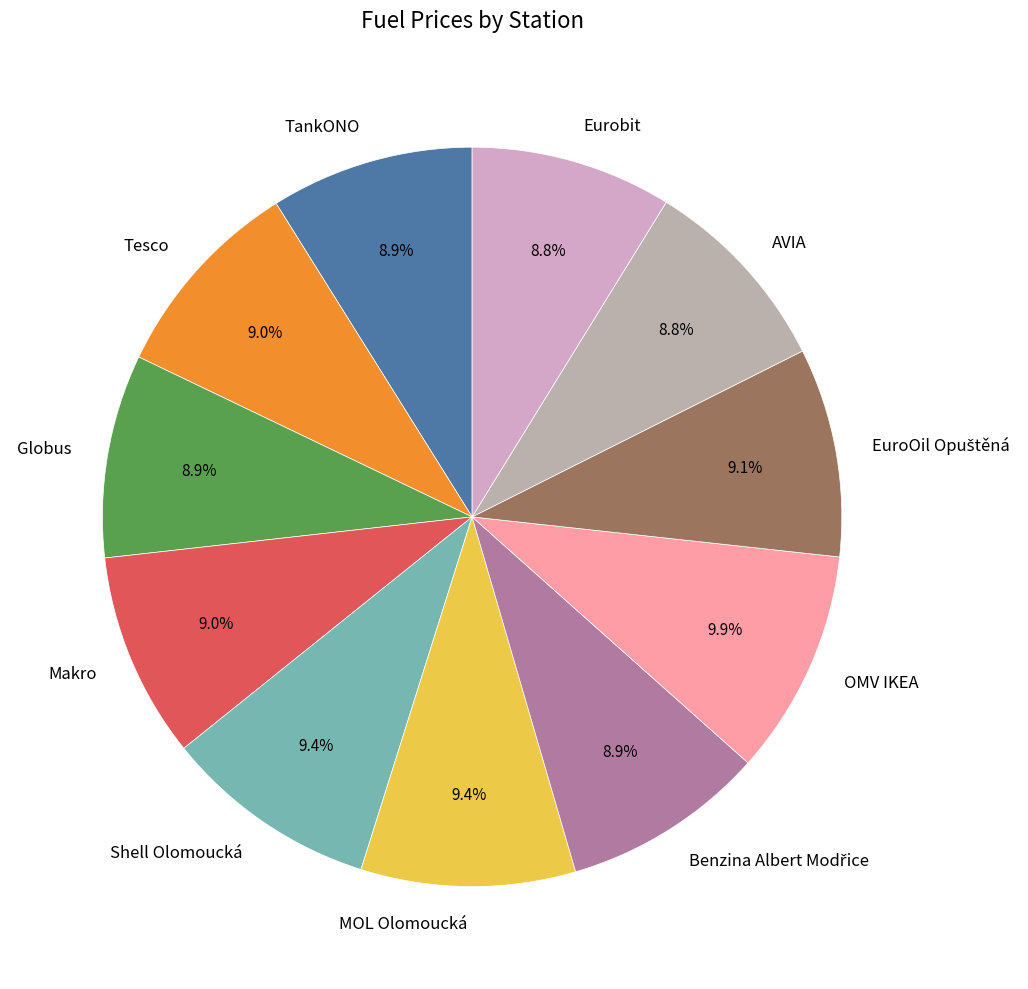

Which has a higher value, Shell Olomoucká or Eurobit?

Shell Olomoucká